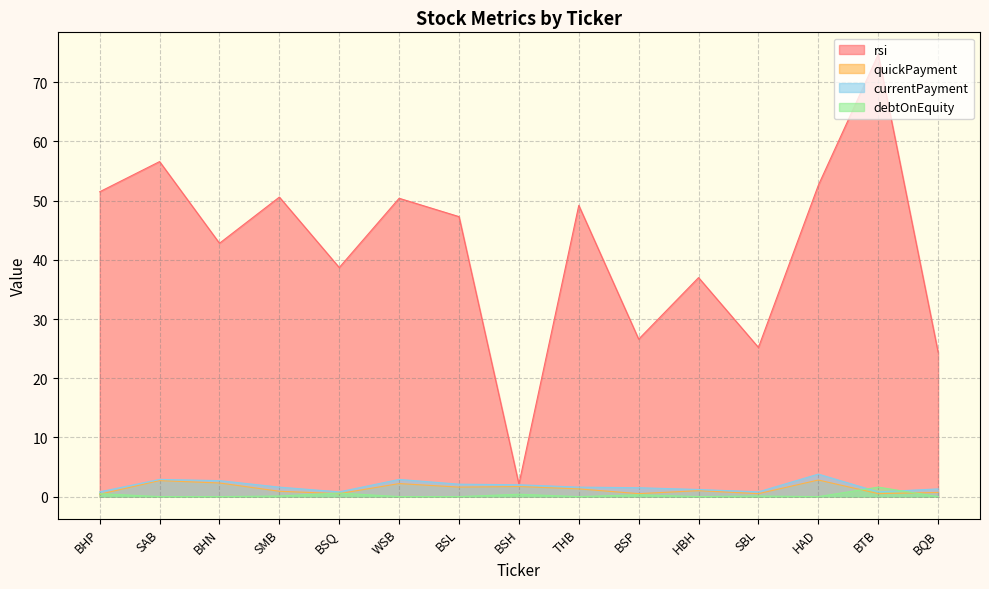

Reading left to right, list all the values displayed in this chart.

rsi: BHP=51.5	SAB=56.6	BHN=42.8	SMB=50.6	BSQ=38.7	WSB=50.4	BSL=47.3	BSH=2.1	THB=49.2	BSP=26.6	HBH=37.0	SBL=25.2	HAD=52.6	BTB=74.7	BQB=24.4
quickPayment: BHP=0.4	SAB=2.7	BHN=2.3	SMB=0.9	BSQ=0.5	WSB=2.2	BSL=1.6	BSH=1.7	THB=1.3	BSP=0.5	HBH=1.0	SBL=0.5	HAD=2.8	BTB=0.5	BQB=0.7
currentPayment: BHP=0.8	SAB=2.9	BHN=2.7	SMB=1.6	BSQ=0.8	WSB=2.9	BSL=2.1	BSH=2.0	THB=1.6	BSP=1.5	HBH=1.2	SBL=0.8	HAD=3.8	BTB=0.8	BQB=1.3
debtOnEquity: BHP=0.5	SAB=0.0	BHN=0.0	SMB=0.1	BSQ=0.6	WSB=0.0	BSL=0.0	BSH=0.4	THB=0.0	BSP=0.3	HBH=0.0	SBL=0.1	HAD=0.0	BTB=1.6	BQB=0.0